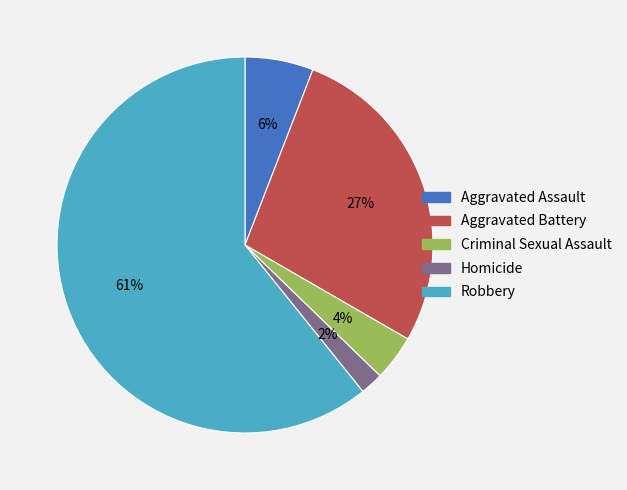

Count the number of slices in the pie.

5